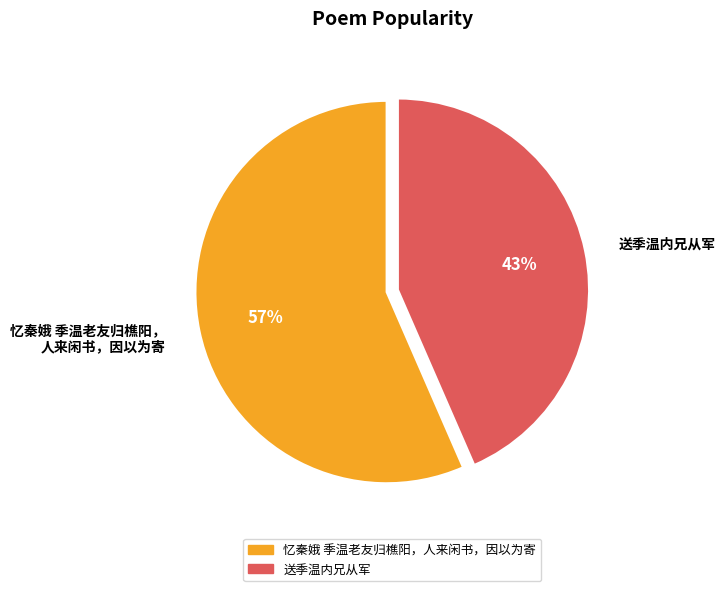

Rank the categories by value from lowest to highest.

送季温内兄从军, 忆秦娥 季温老友归樵阳， 人来闲书，因以为寄